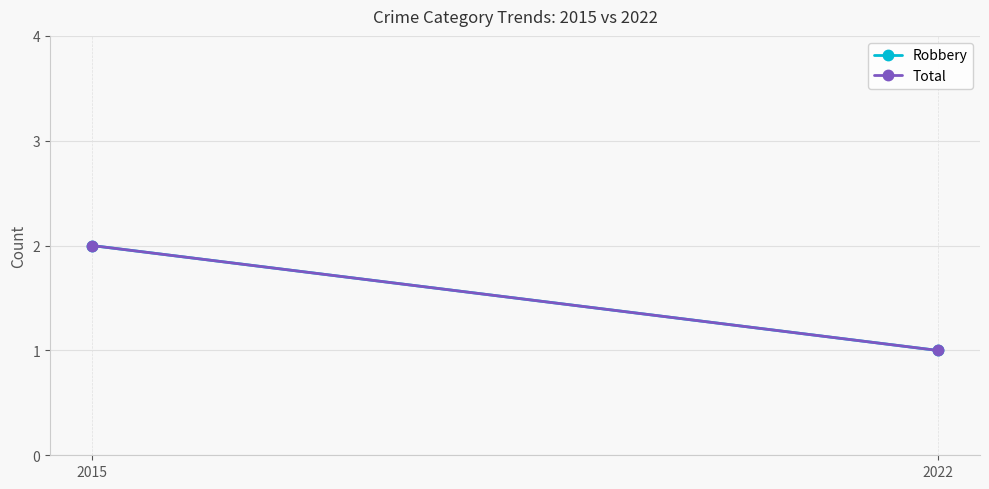

Reading left to right, list all the values displayed in this chart.

Robbery: 2	1
Total: 2	1